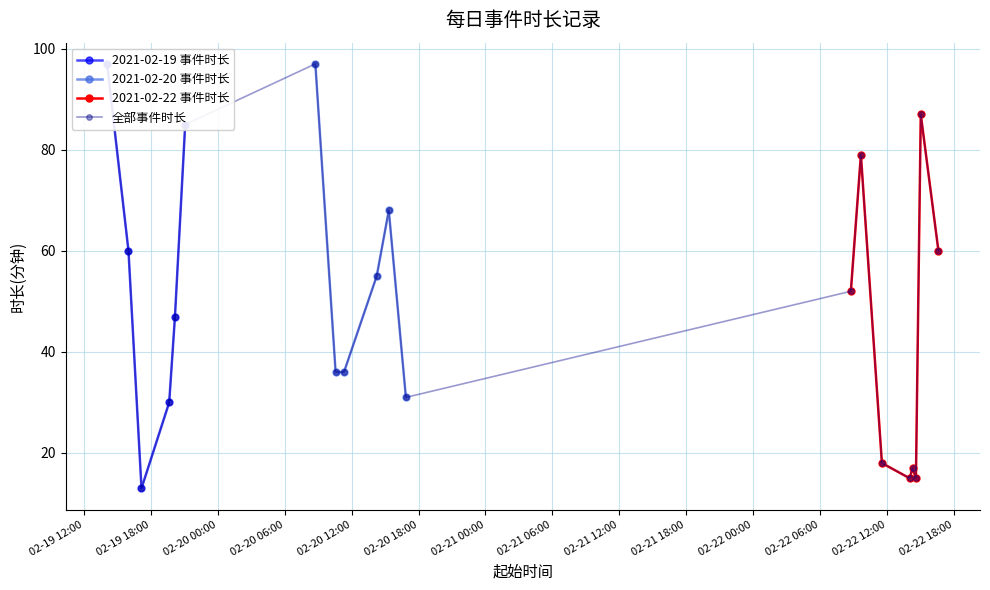

Reading left to right, extract all data points from this chart.

97	60	13	30	47	85	97	36	36	55	68	31	52	79	18	15	17	15	87	60